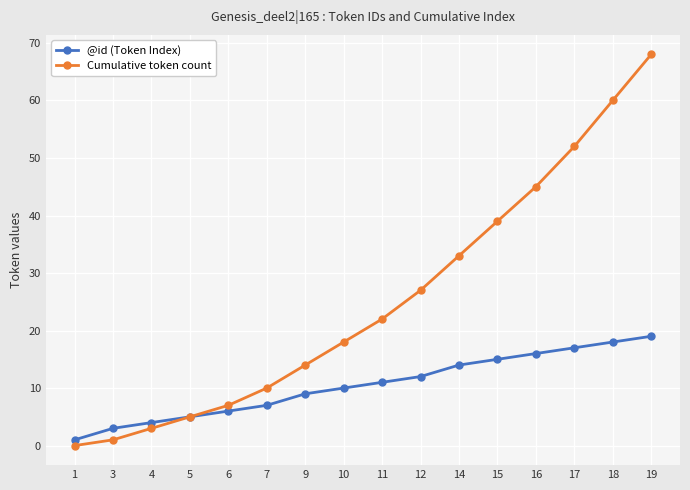

How many distinct data groups are displayed?

2